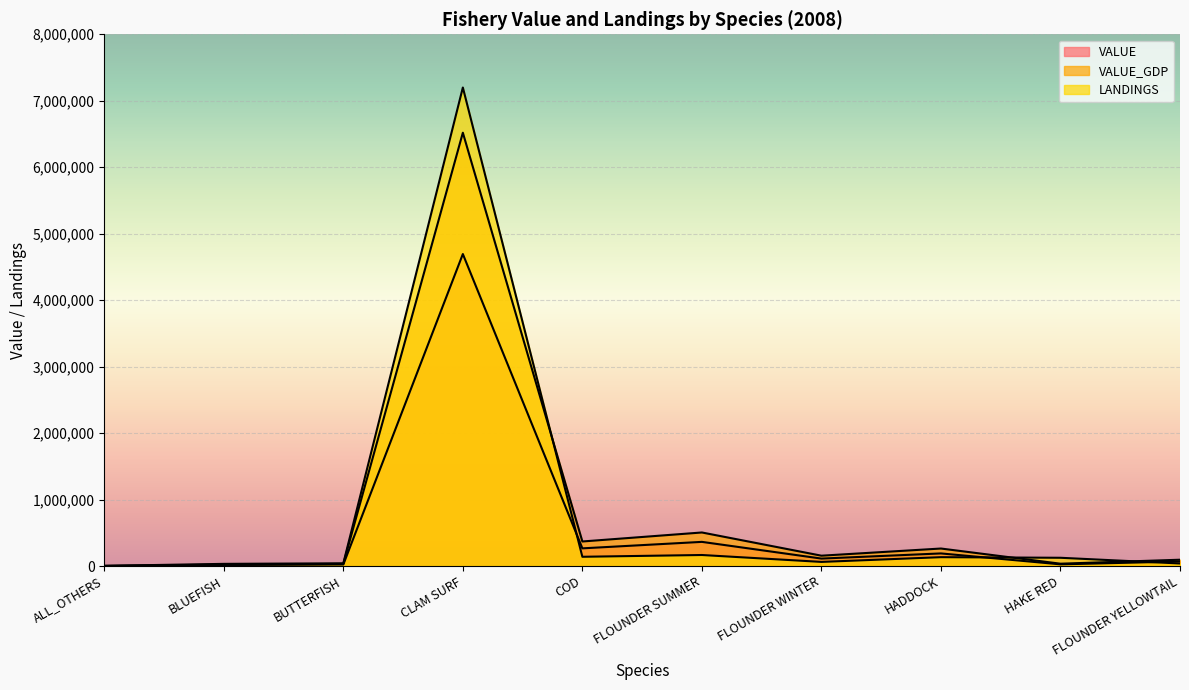

What is the difference between the maximum and minimum values in the VALUE series?

4692657.6